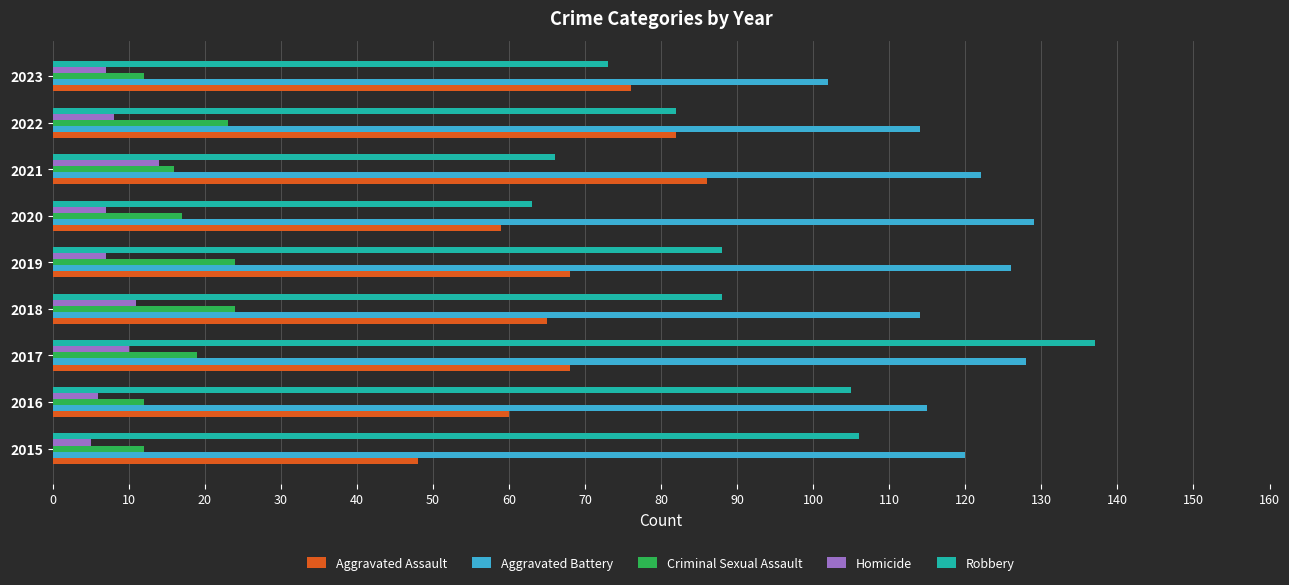

What is the average value of the Robbery series?

90